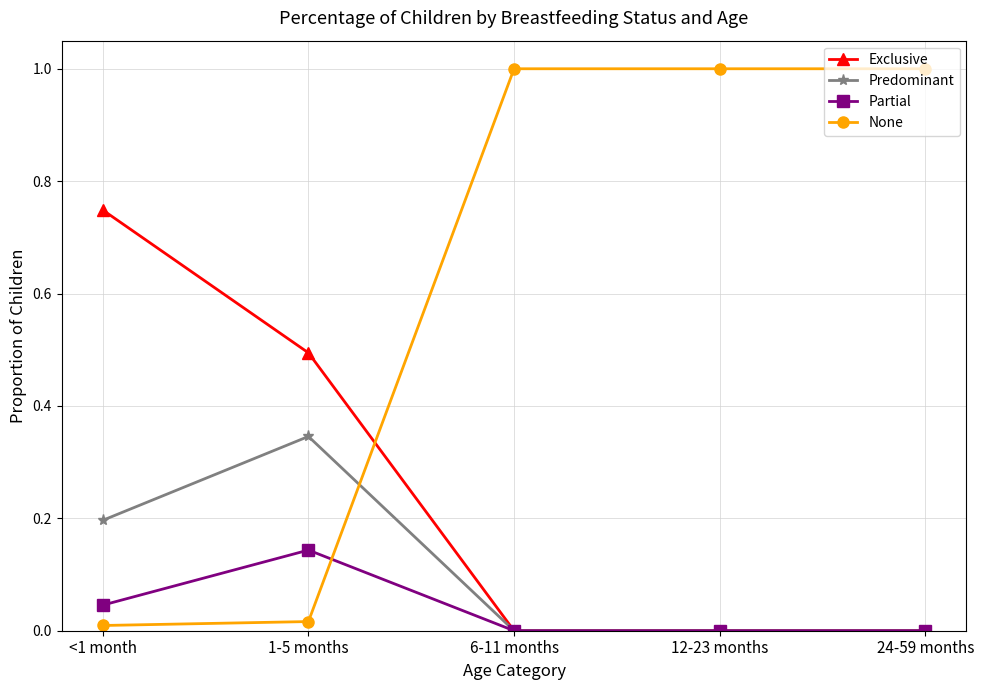

Between which two adjacent categories do Partial and None first intersect?

1-5 months and 6-11 months